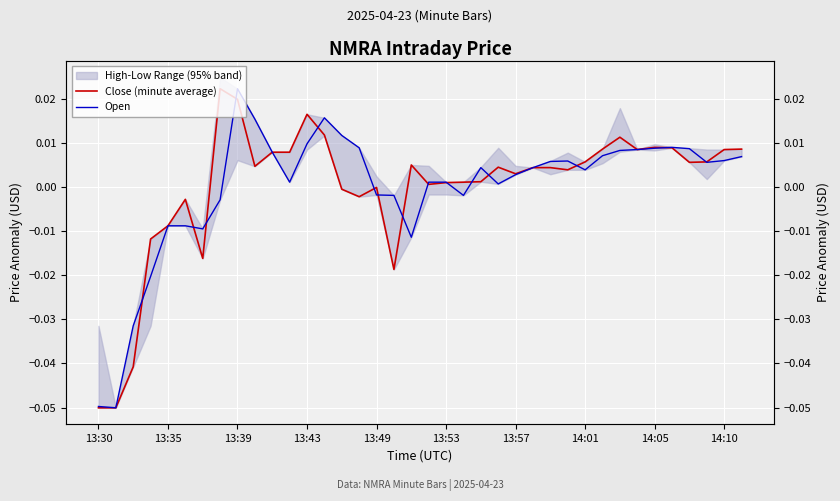

Which label corresponds to the smallest value in the chart?

13:30